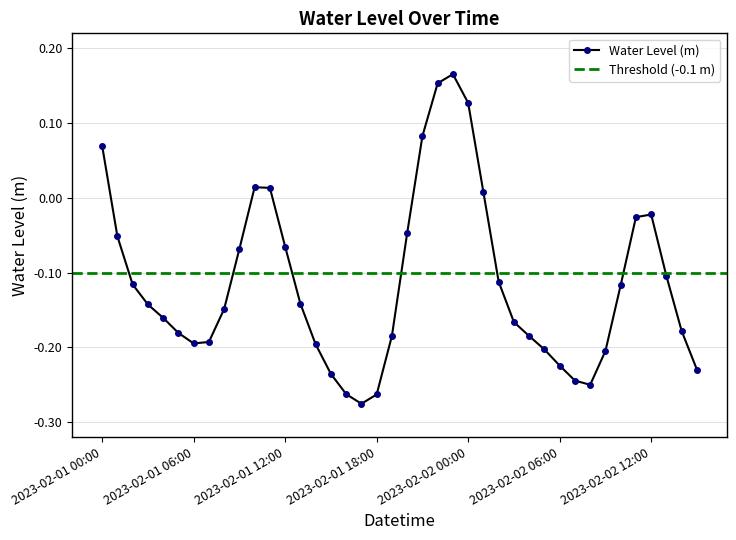

What is the difference between the maximum and minimum values?

0.4